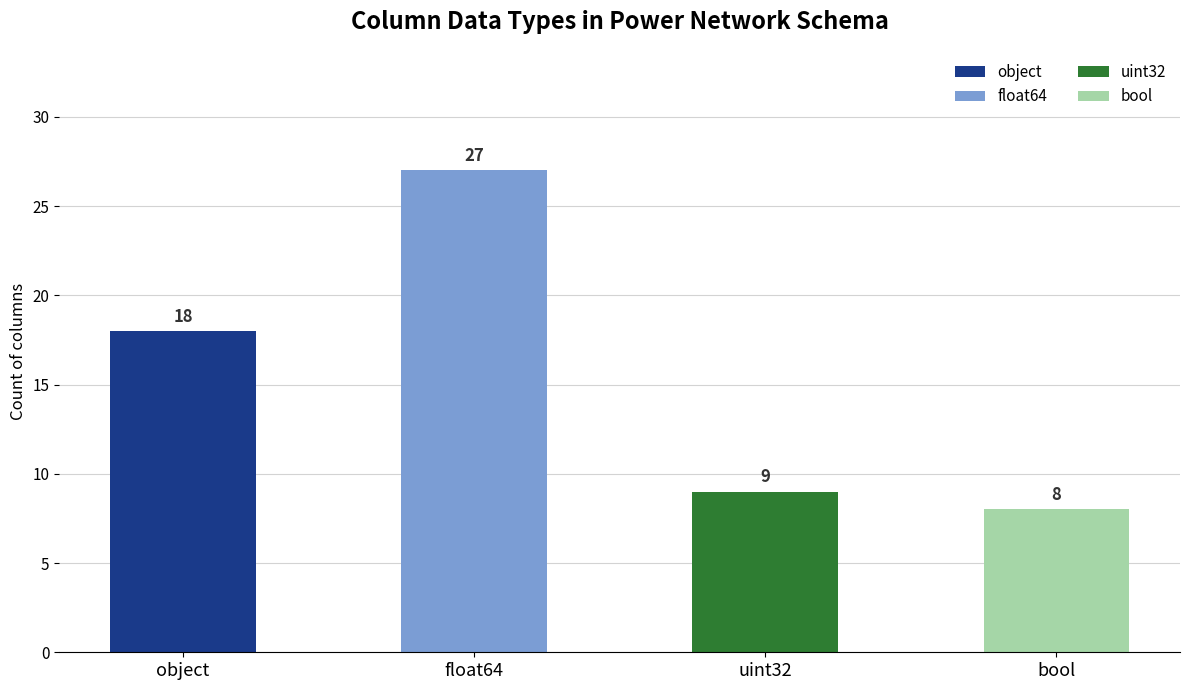

Rank the categories by value from highest to lowest.

float64, object, uint32, bool